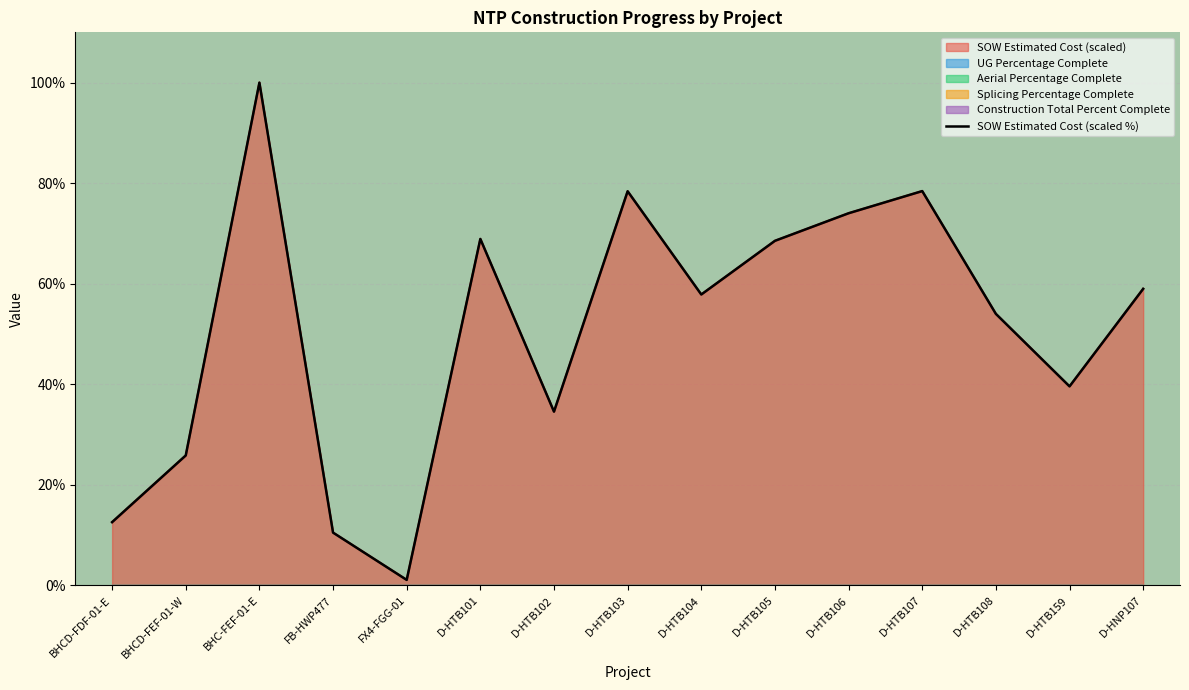

Does the chart display data point markers on the line(s)?

No